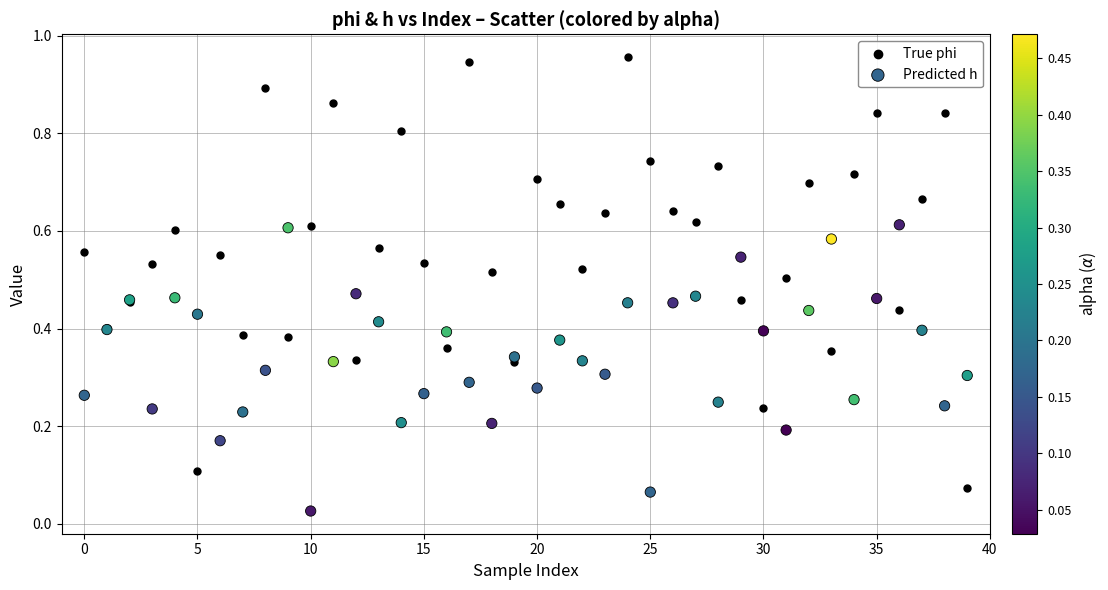

Which series contains the highest Y value?

True phi